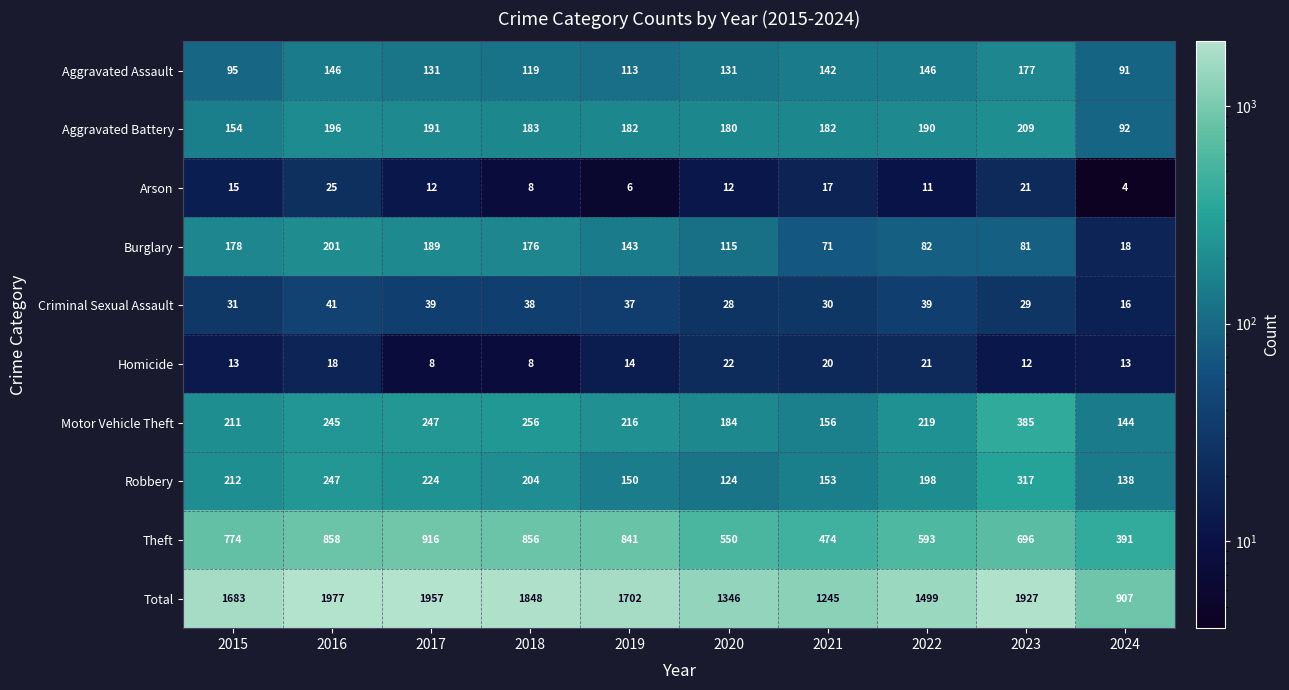

What is the difference between the highest and lowest values at 2024?

903